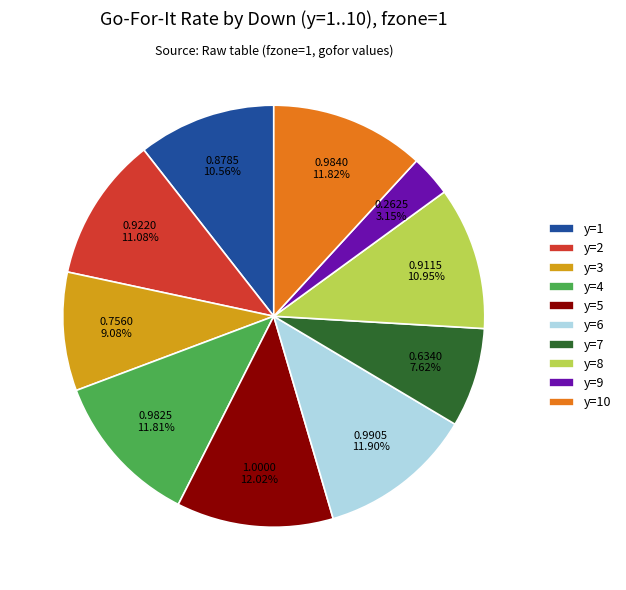

How much of the chart is everything except y=8?

89.0%